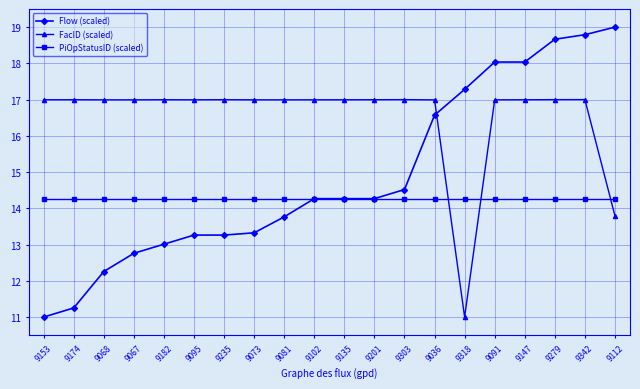

How many data points in FacID (scaled) are above 16?

18